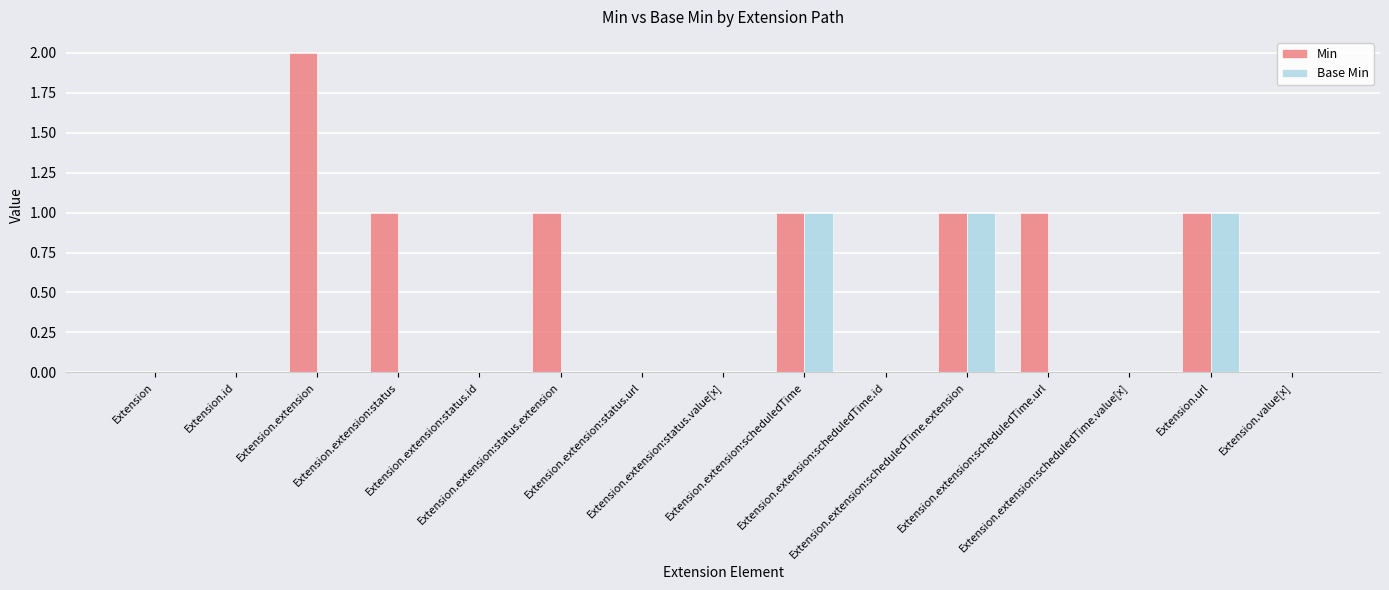

Which series has the largest total across all categories?

Min